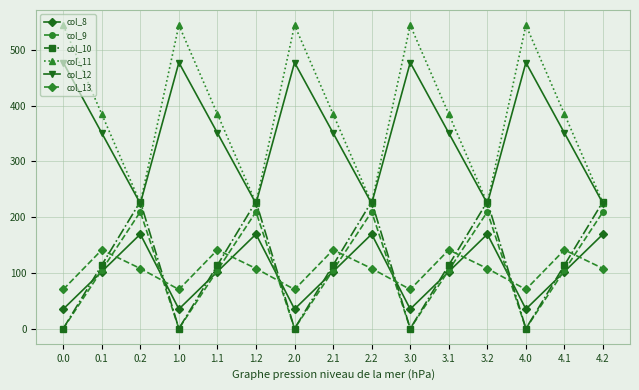

Count the number of data series in this chart.

6